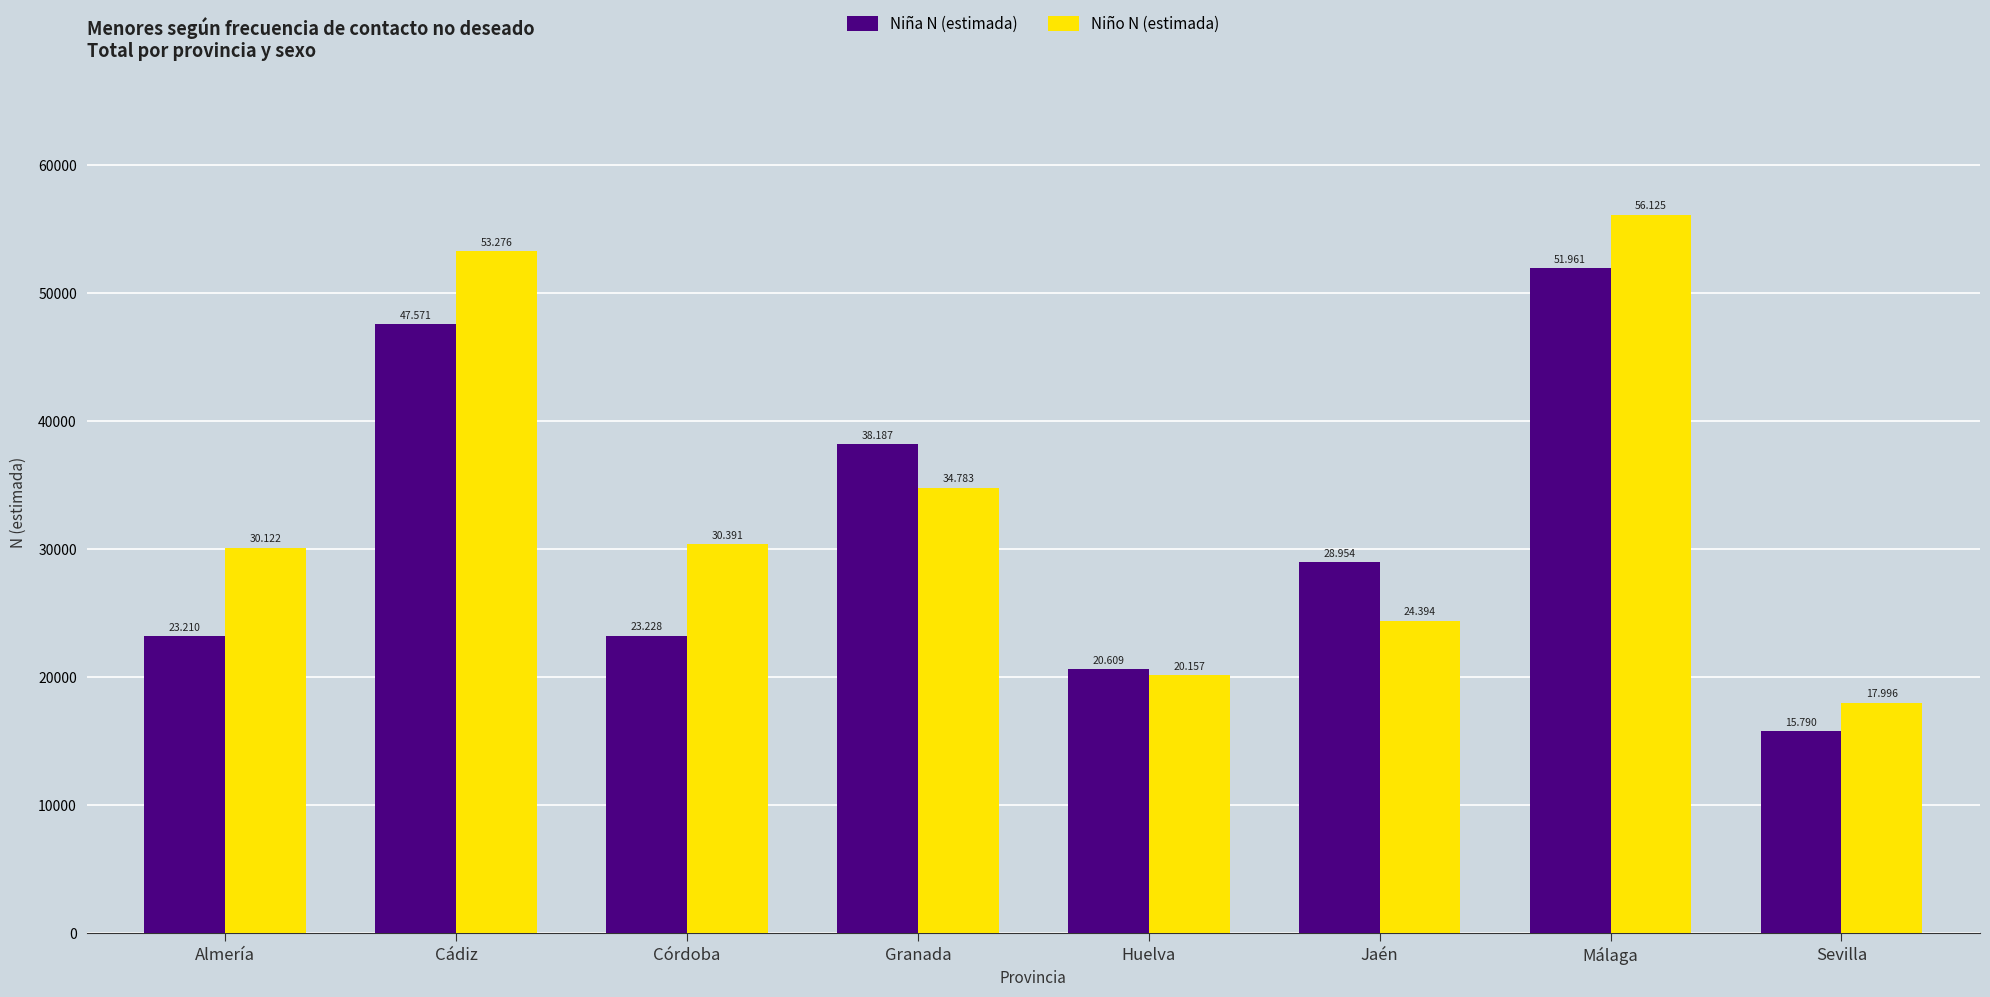

What are all the series names shown in the legend?

Niña N (estimada), Niño N (estimada)